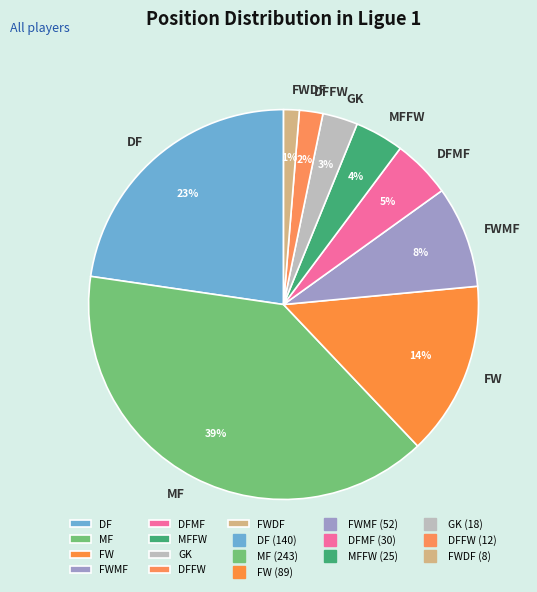

Is there any slice that represents more than half of the pie?

No